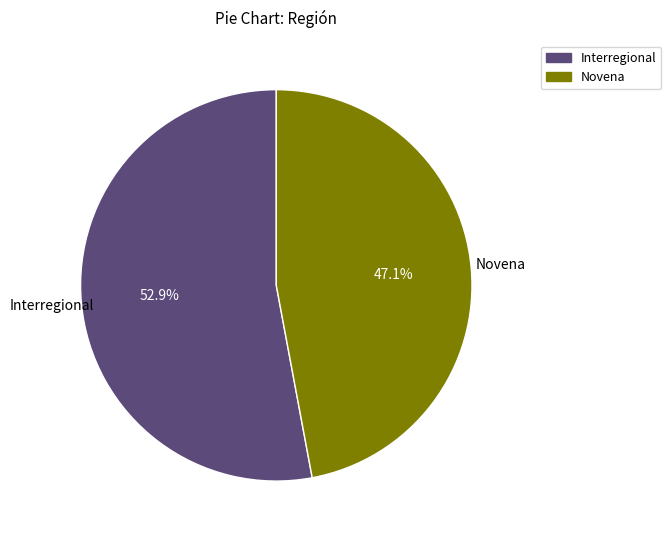

Does any single category account for the majority?

Yes